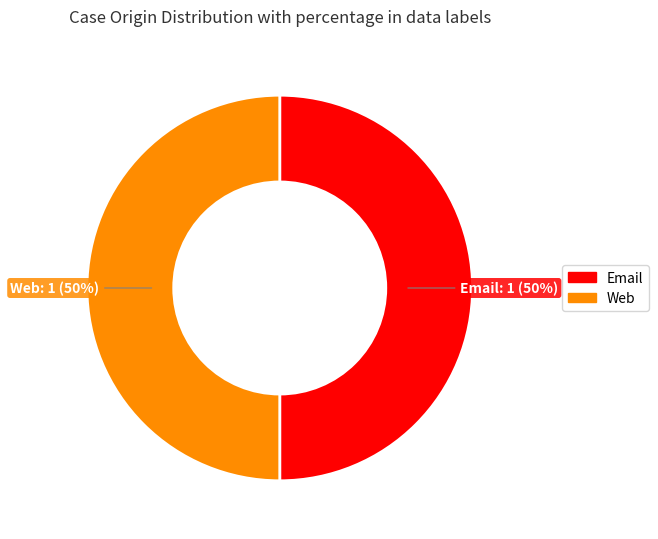

What percentage is the Email slice, to the nearest percent?

50%